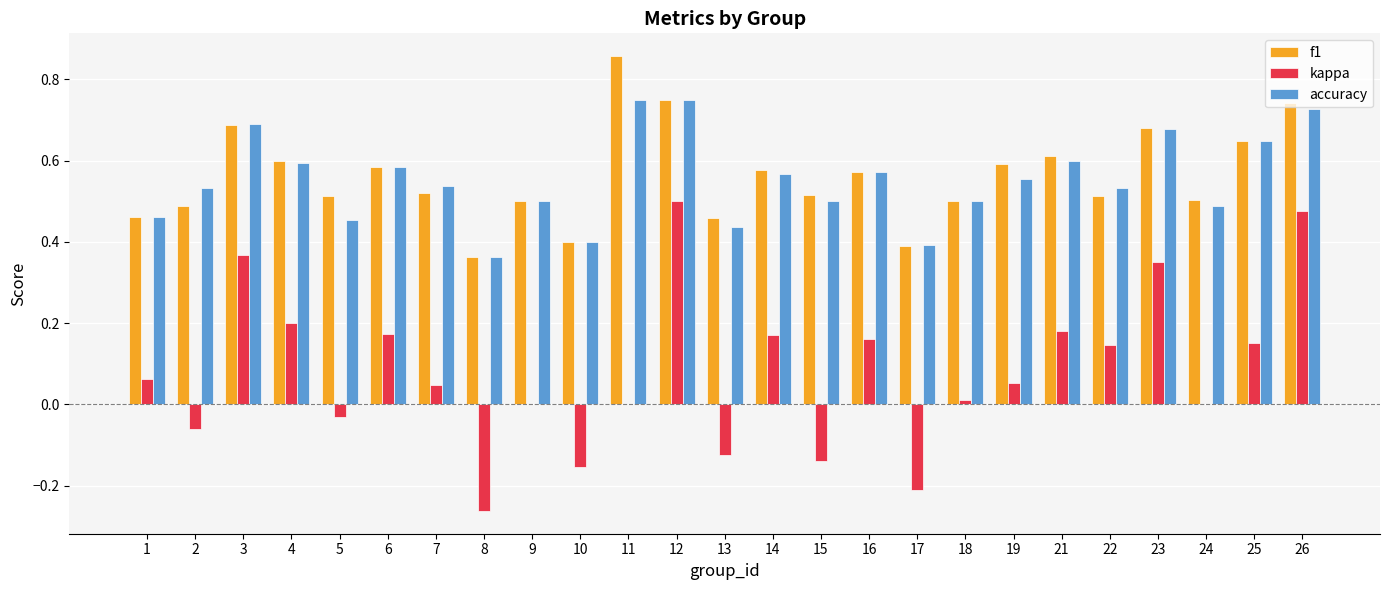

Is it true that f1 equals 0.5 at 7?

True